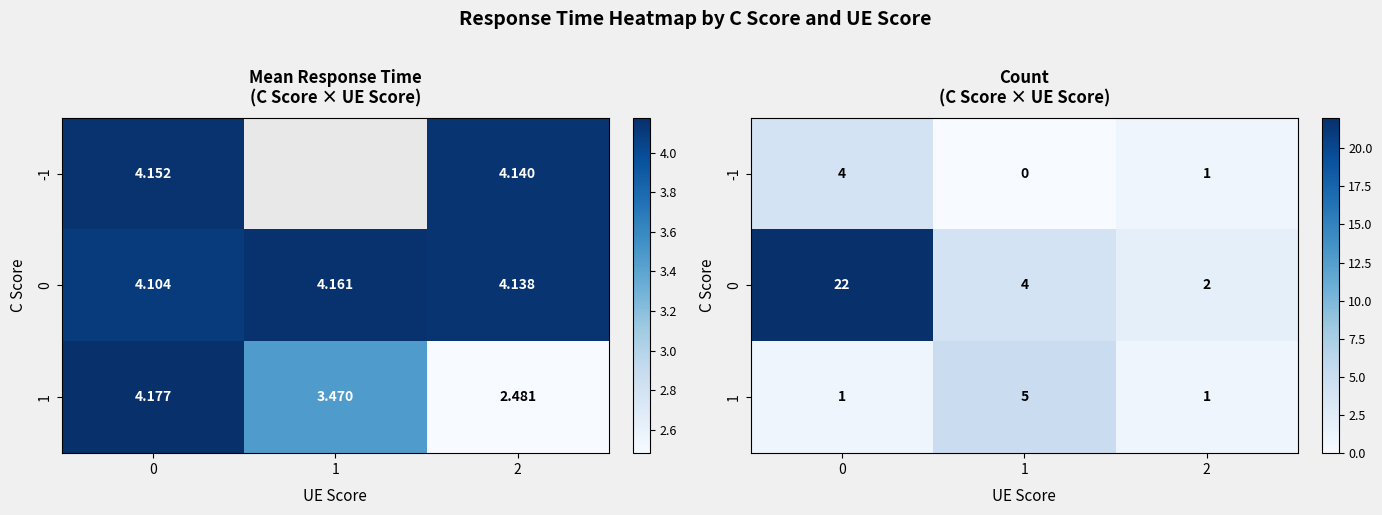

Count the 1 values in the range 1 to 5.

3